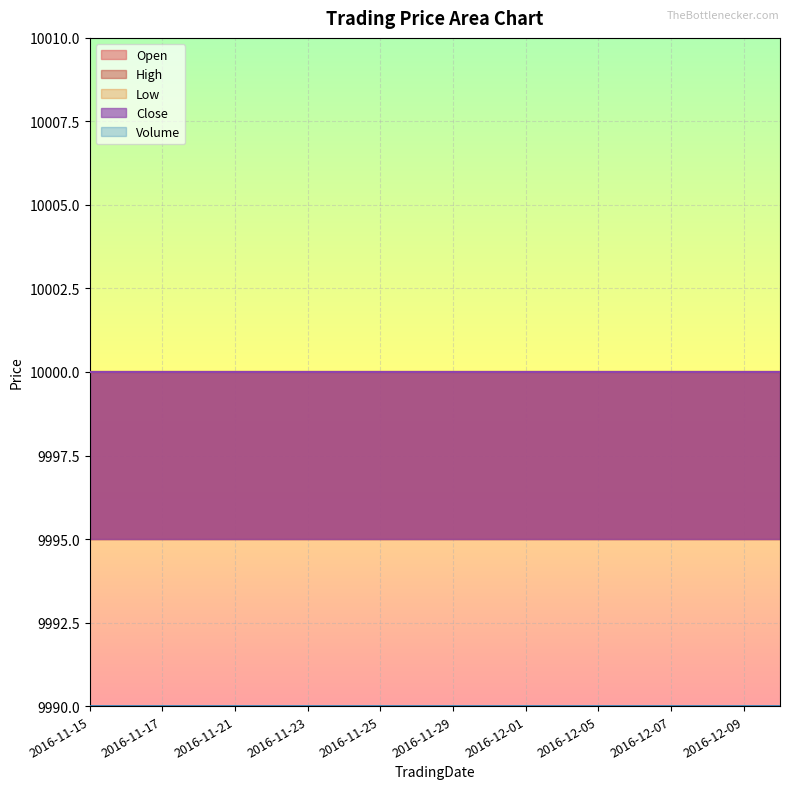

True or false: Volume and Low cross at least once.

False